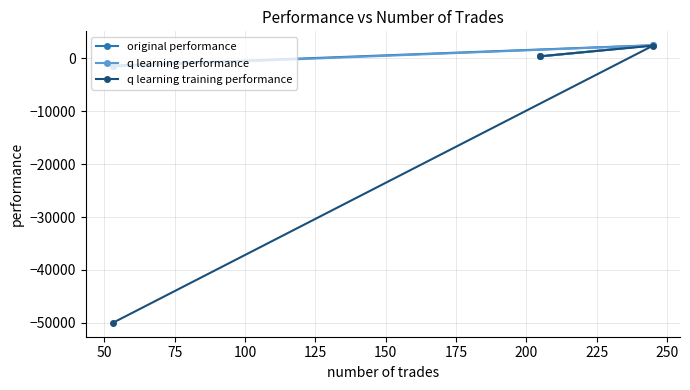

Which series has the widest spread of values?

q learning training performance